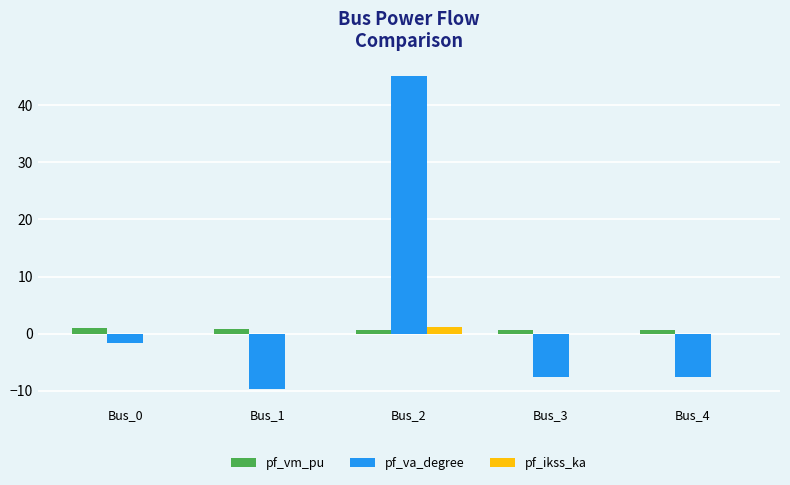

Which label corresponds to the largest value in the chart?

Bus_2